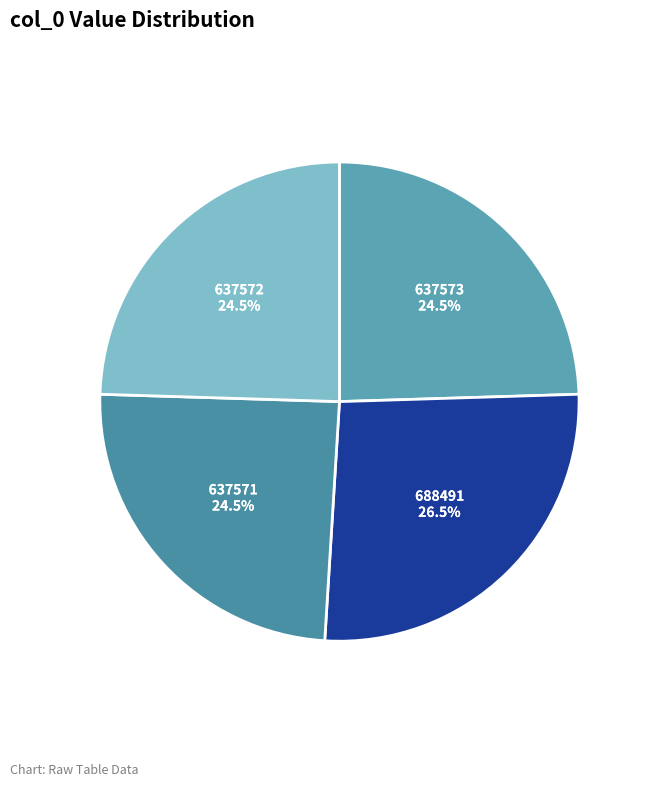

Does 637571 account for over 50% of the chart?

No